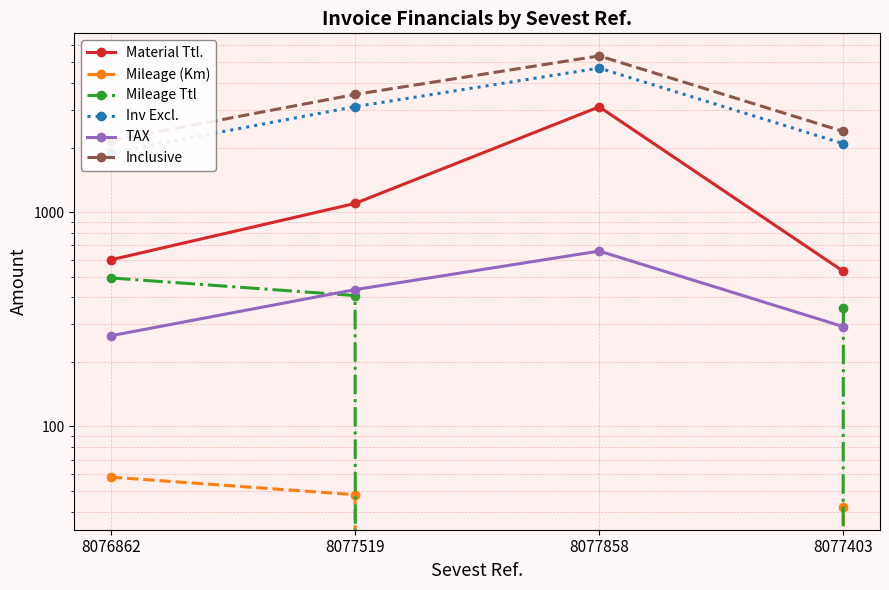

What position from the left is 8077519?

2